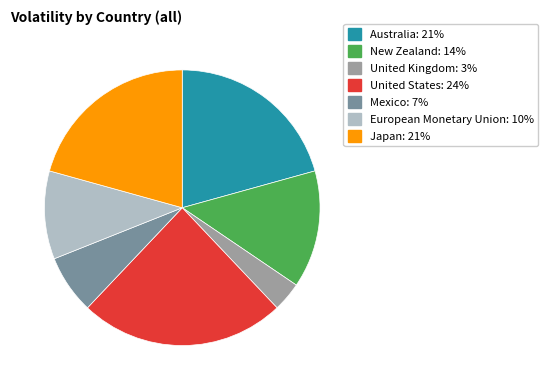

Do Mexico and United States together represent more than half of the pie?

No